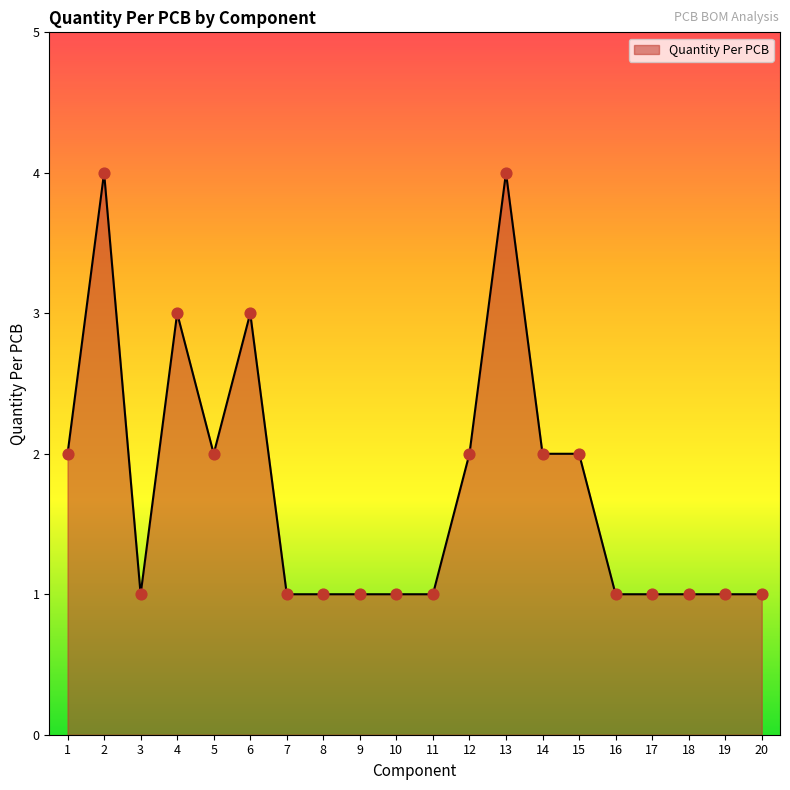

Which has a higher value, 17 or 14?

14